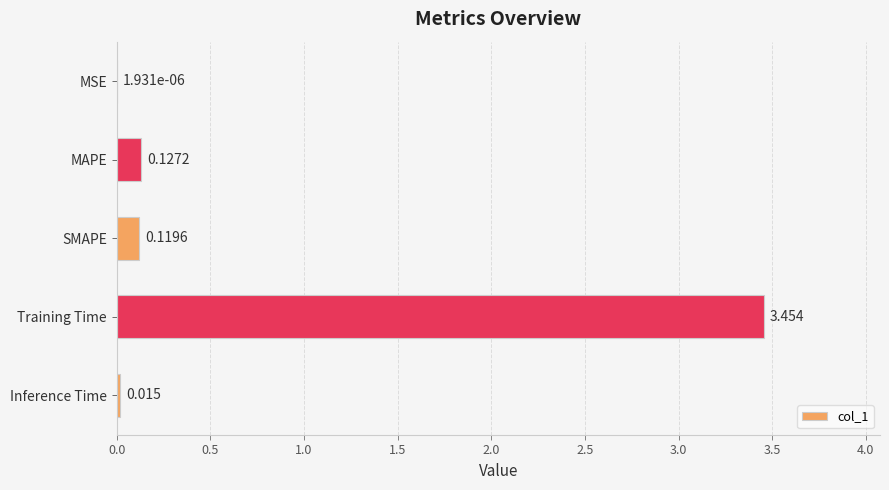

At which label is the value closest to 1?

MAPE